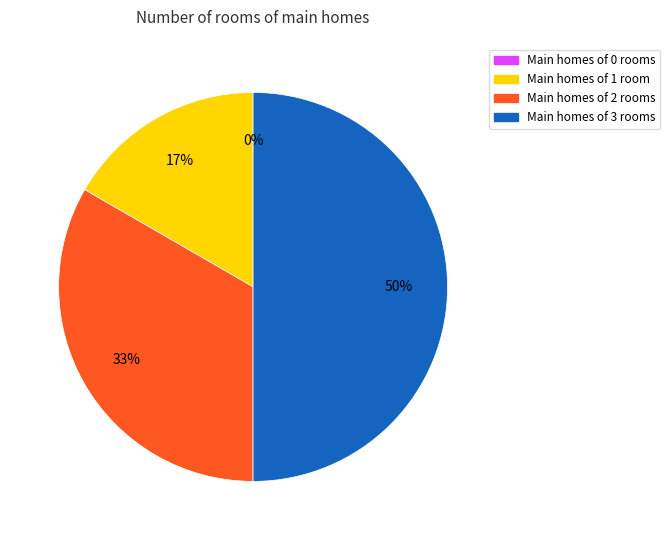

Does any single category account for the majority?

No